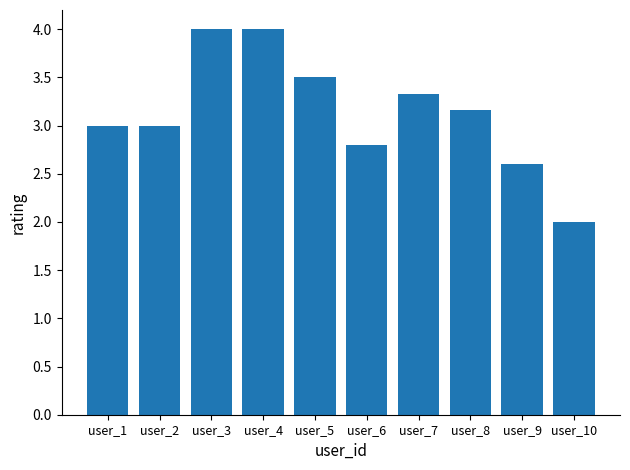

What is the difference between the second highest and minimum values?

2.0